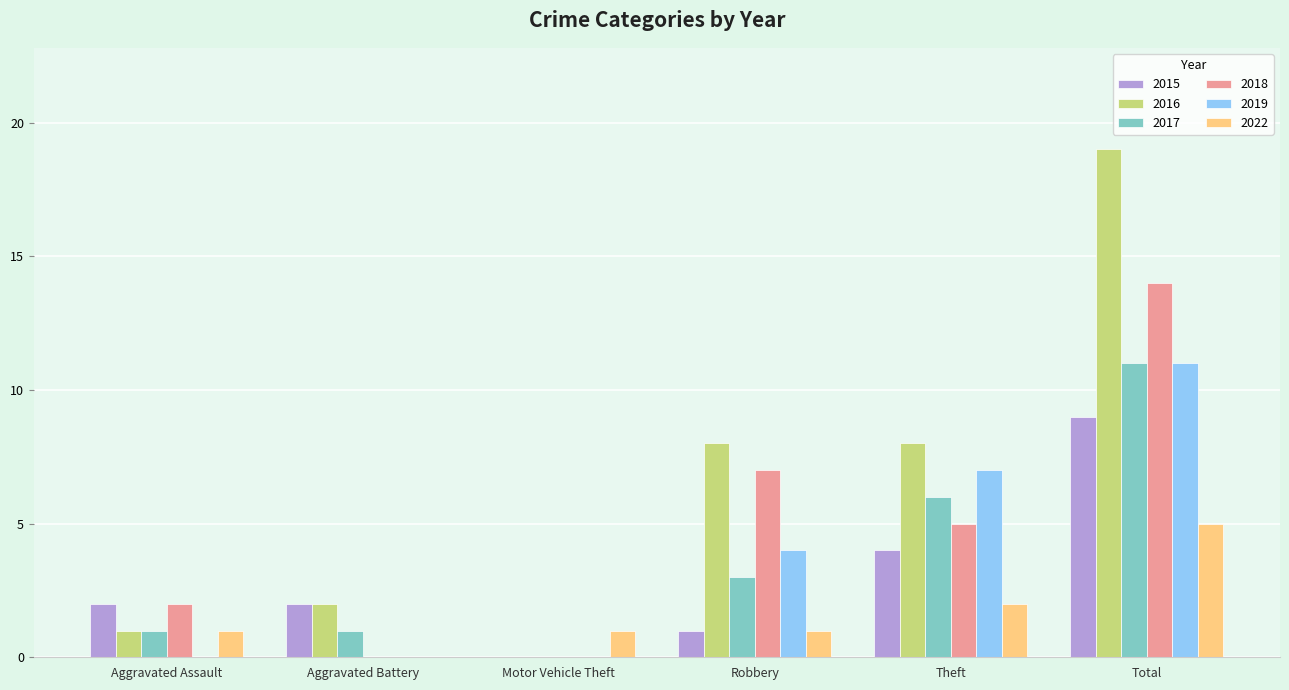

Reading left to right, transcribe all the data shown in this chart.

2015: Aggravated Assault=2	Aggravated Battery=2	Motor Vehicle Theft=0	Robbery=1	Theft=4	Total=9
2016: Aggravated Assault=1	Aggravated Battery=2	Motor Vehicle Theft=0	Robbery=8	Theft=8	Total=19
2017: Aggravated Assault=1	Aggravated Battery=1	Motor Vehicle Theft=0	Robbery=3	Theft=6	Total=11
2018: Aggravated Assault=2	Aggravated Battery=0	Motor Vehicle Theft=0	Robbery=7	Theft=5	Total=14
2019: Aggravated Assault=0	Aggravated Battery=0	Motor Vehicle Theft=0	Robbery=4	Theft=7	Total=11
2022: Aggravated Assault=1	Aggravated Battery=0	Motor Vehicle Theft=1	Robbery=1	Theft=2	Total=5